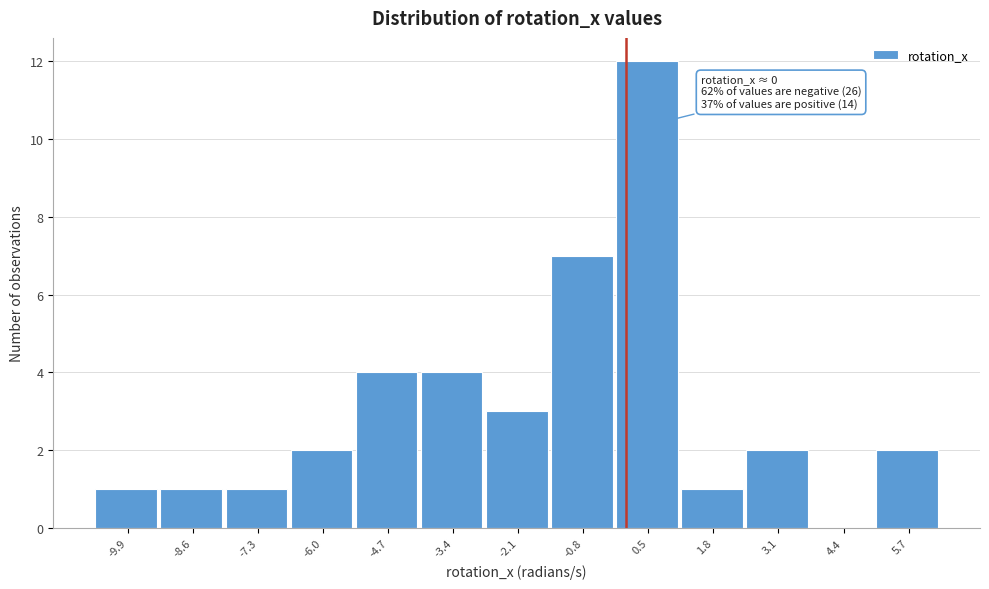

Over which range of the x-axis is the bar tallest?

-0.2 to 1.2